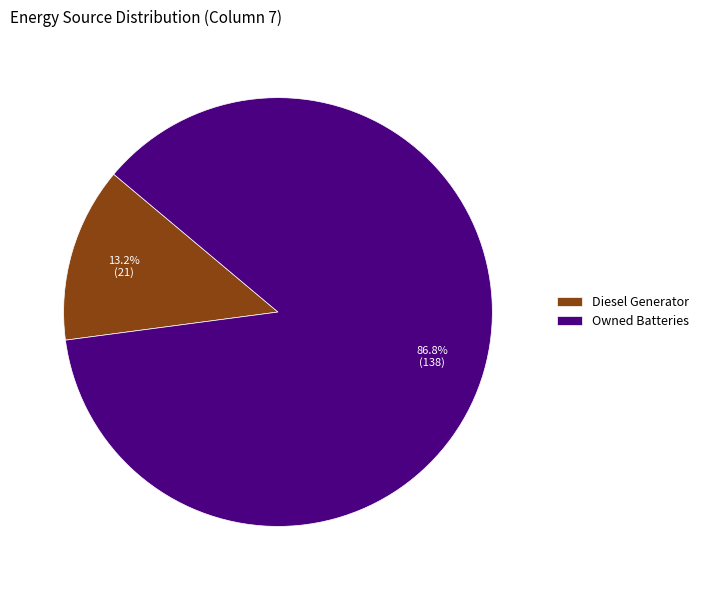

Does Owned Batteries represent more than half of the total?

Yes